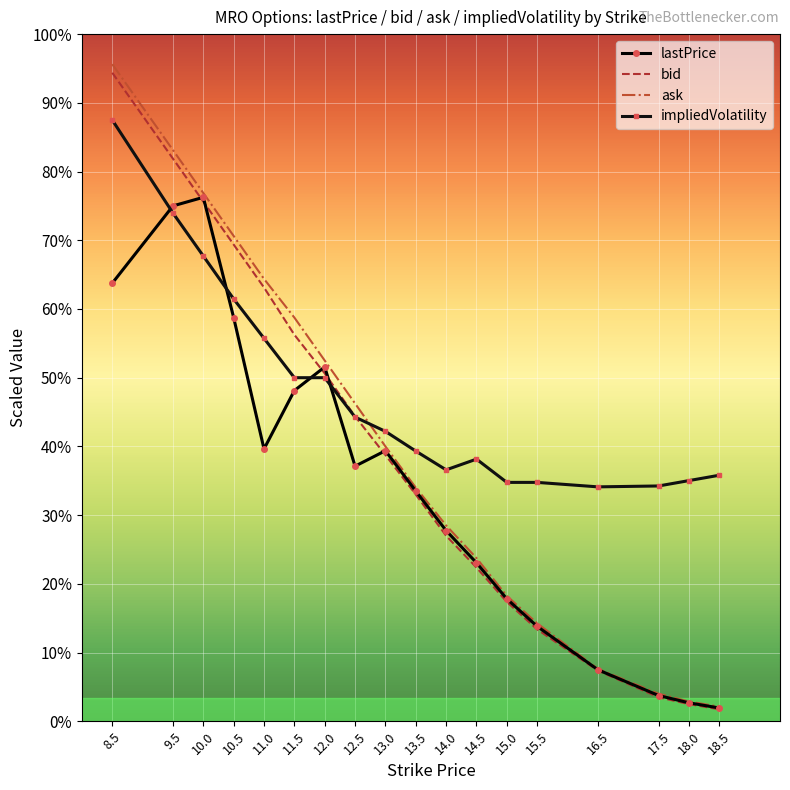

How many intersections are there between bid and impliedVolatility?

1